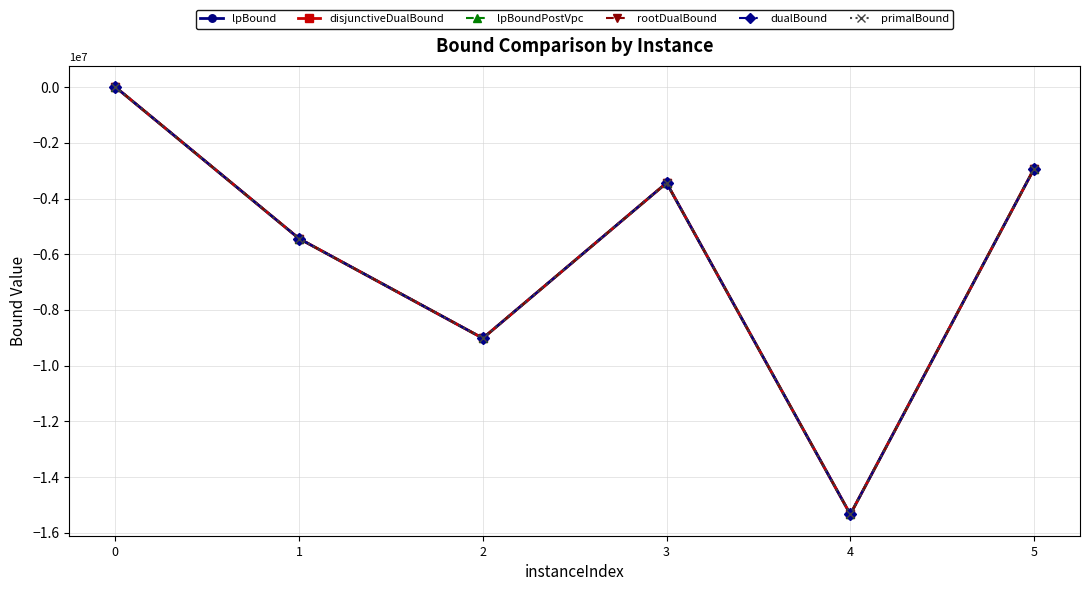

Which series has the widest spread of values?

dualBound